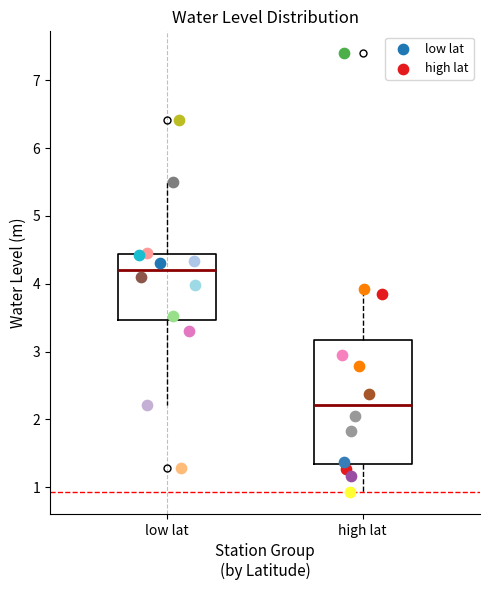

Reading left to right, transcribe this box plot: for each box, give where its median line is, the range the box spans, and where its two whiskers end, as read against the y-axis. The values are not printed on the chart, so give them approximately, as read against the axis.

low lat: median 4.2, box 3.5 to 4.4, whiskers 2.2 to 5.5
high lat: median 2.2, box 1.3 to 3.2, whiskers 0.9 to 3.9